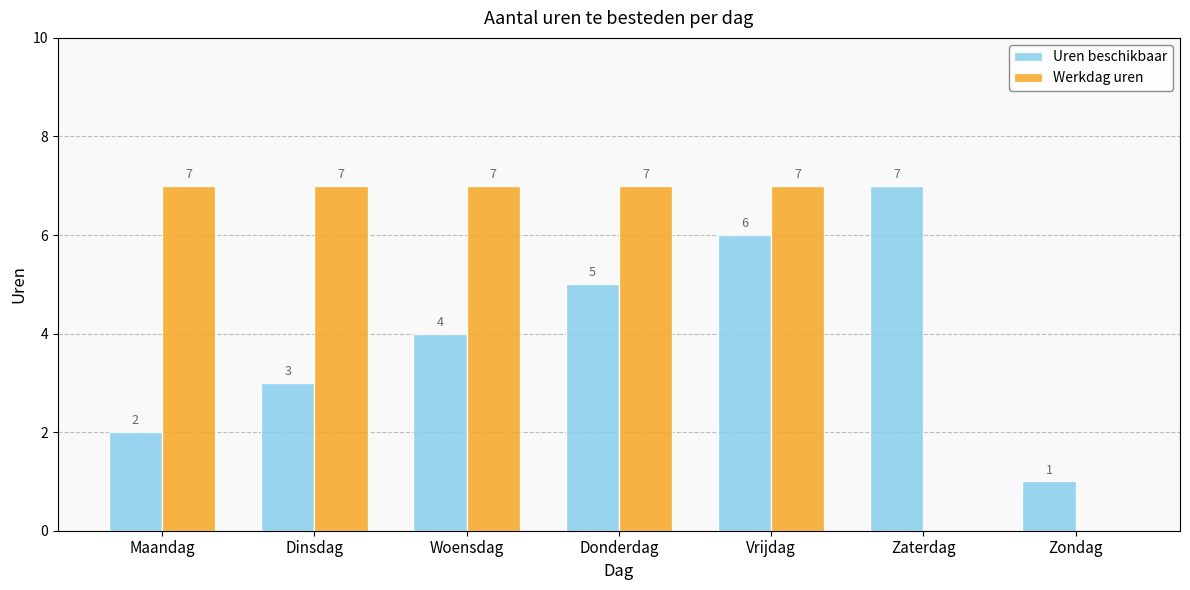

What are all the series names shown in the legend?

Uren beschikbaar, Werkdag uren